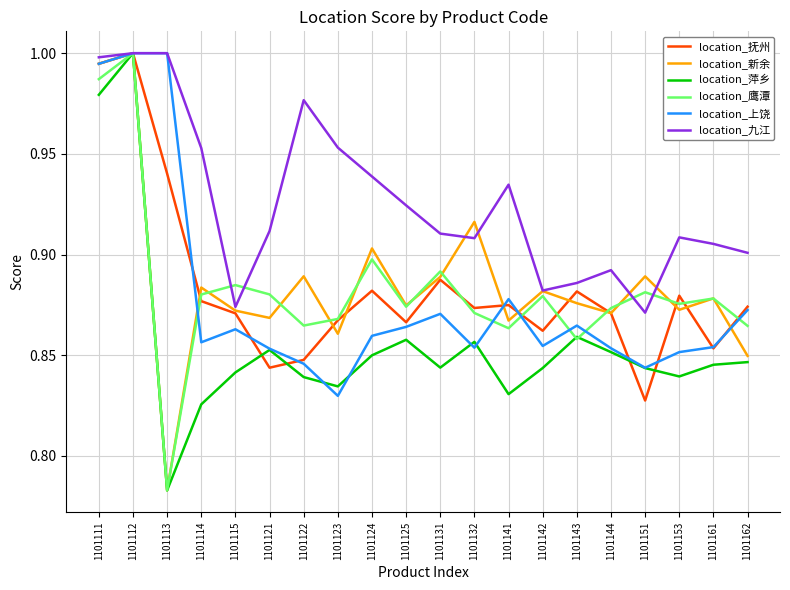

At which label does location_鹰潭 reach its minimum?

1101113